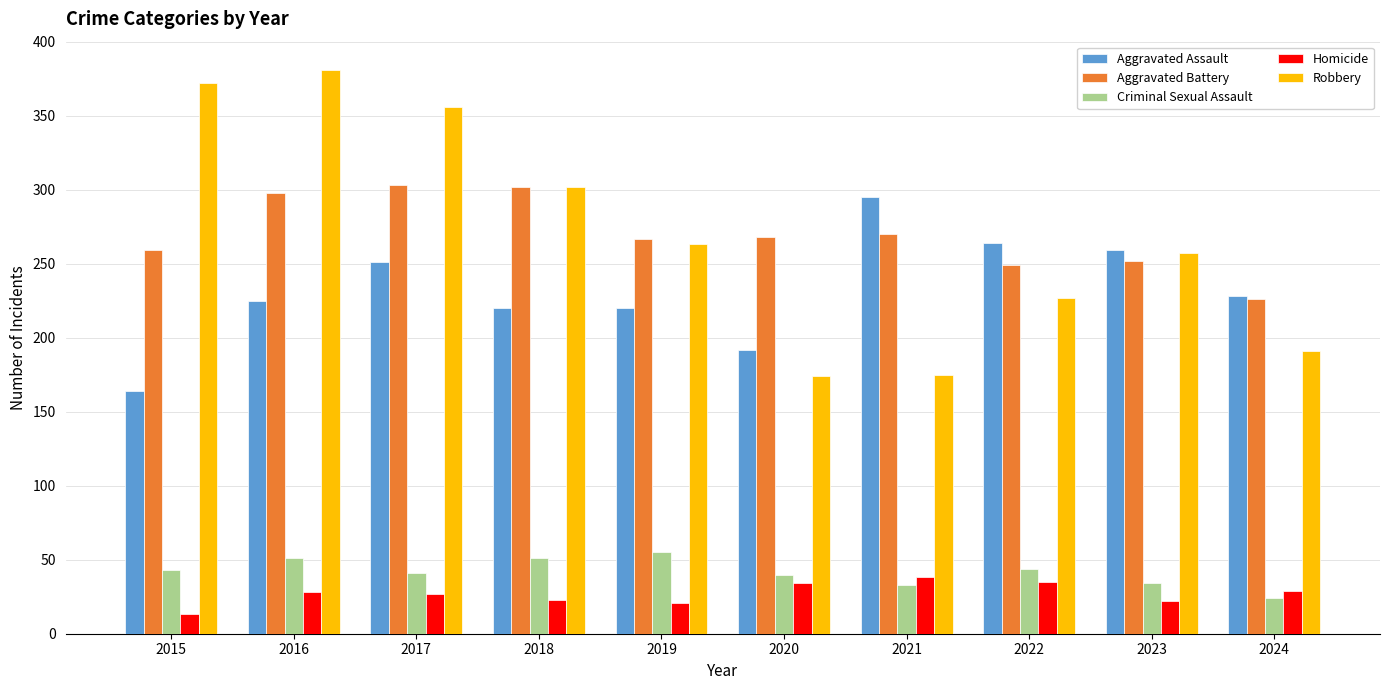

What is the smallest value displayed?

13